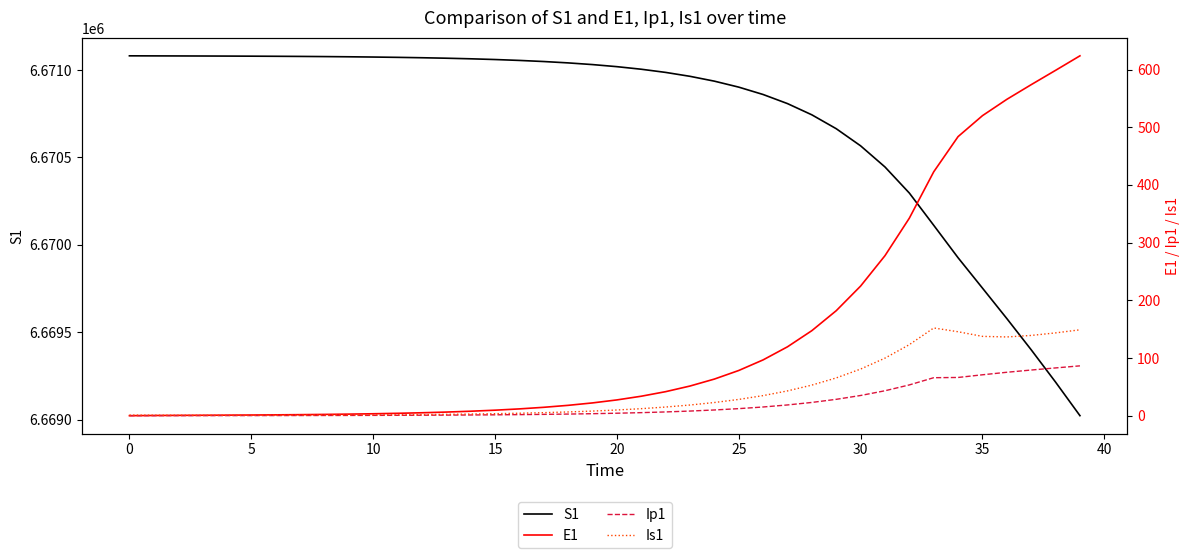

The S1 series shows 11281378.8 at 29. True or false?

False